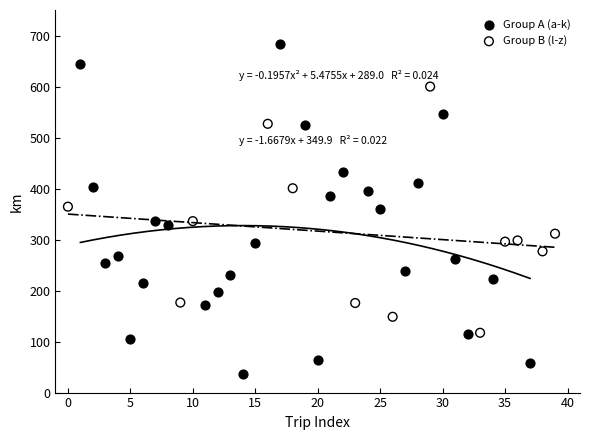

Which series has the largest Y range (max minus min)?

Group A (a-k)